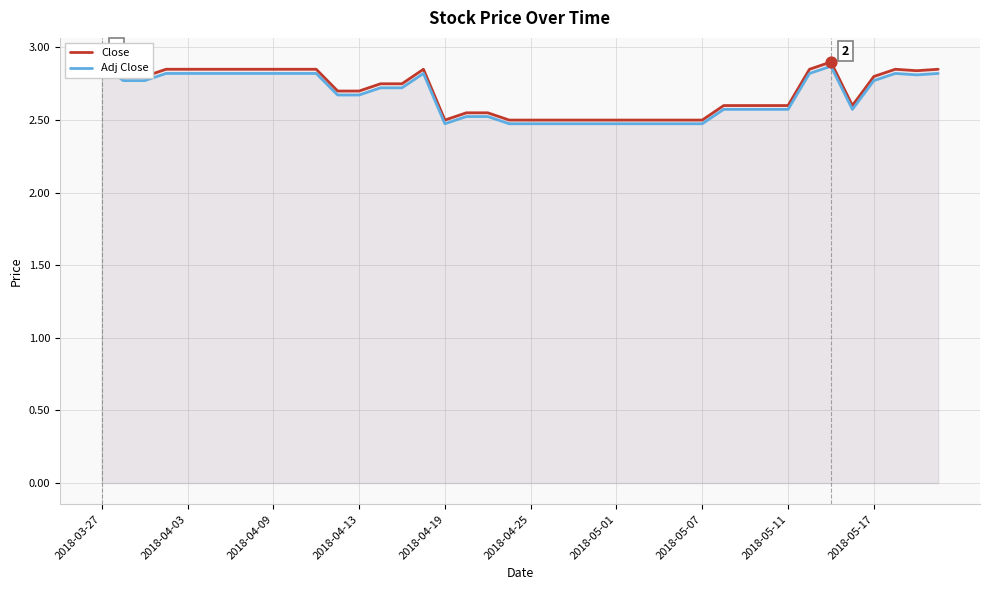

At how many categories does at least one series exceed 2?

40